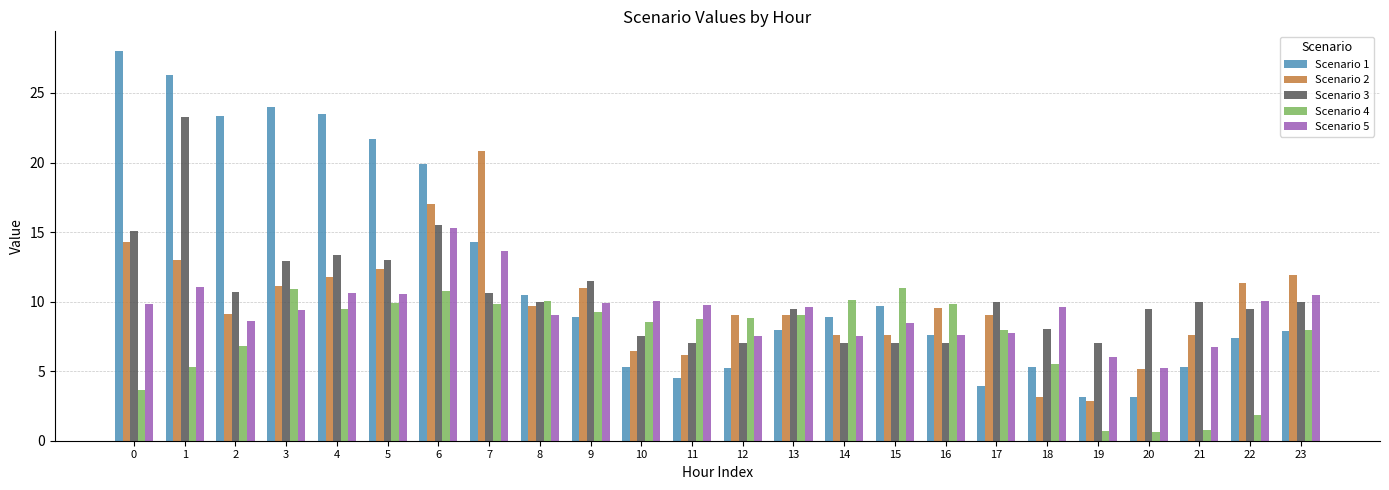

How many groups of bars are there?

24